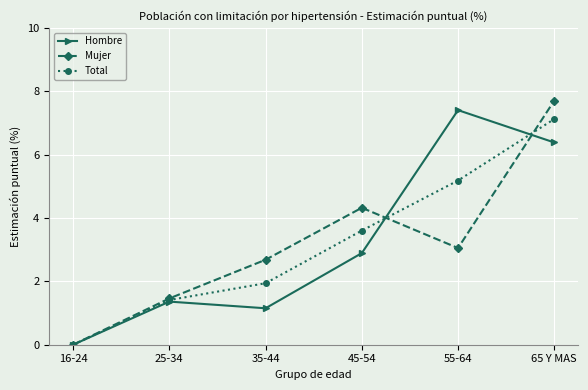

Is it true that Mujer equals -2.4 at 16-24?

False